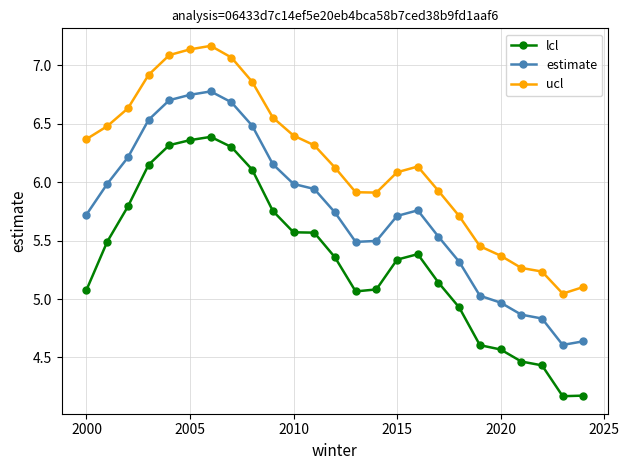

Which series has the largest total across all categories?

ucl